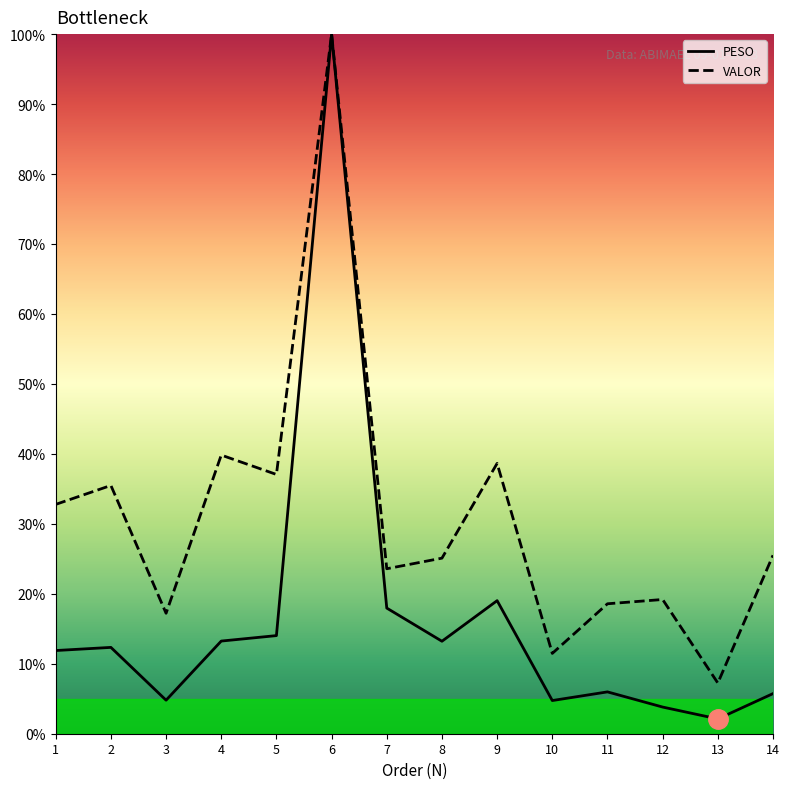

At which label does VALOR reach its peak?

6